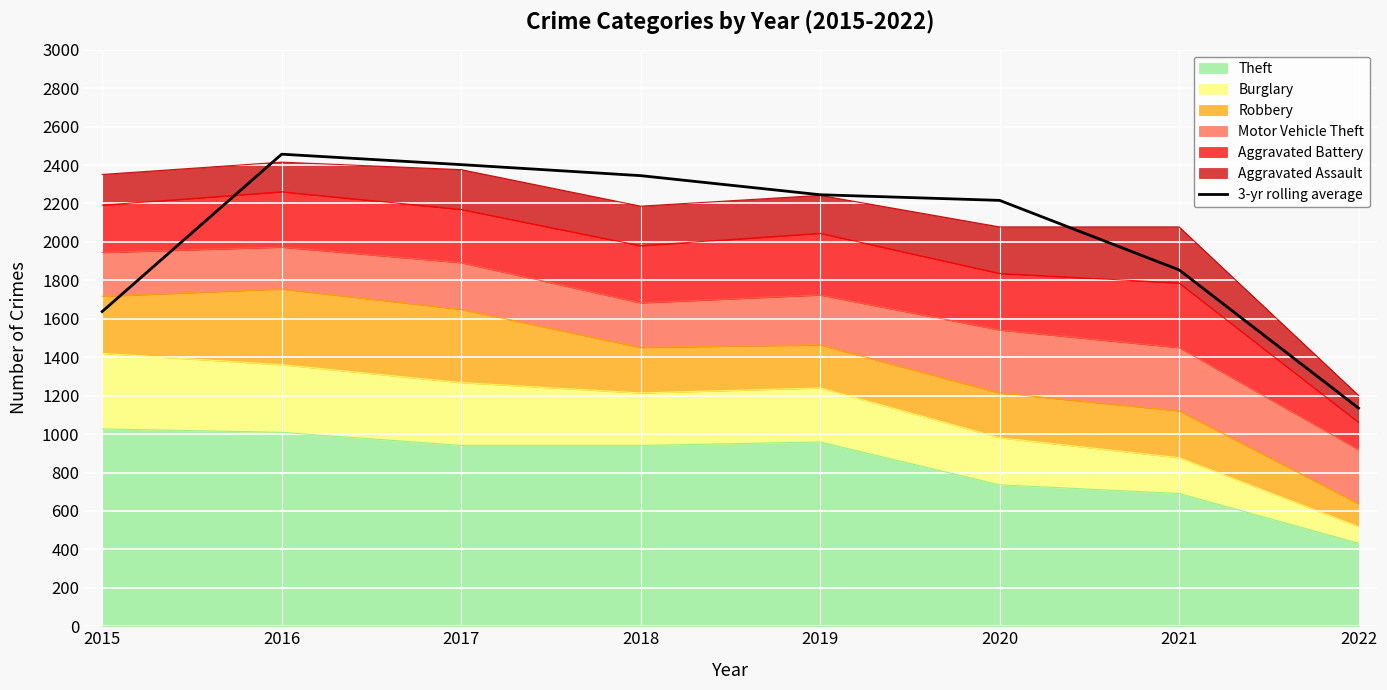

Rank the categories by value from highest to lowest.

2016, 2017, 2018, 2019, 2020, 2021, 2015, 2022